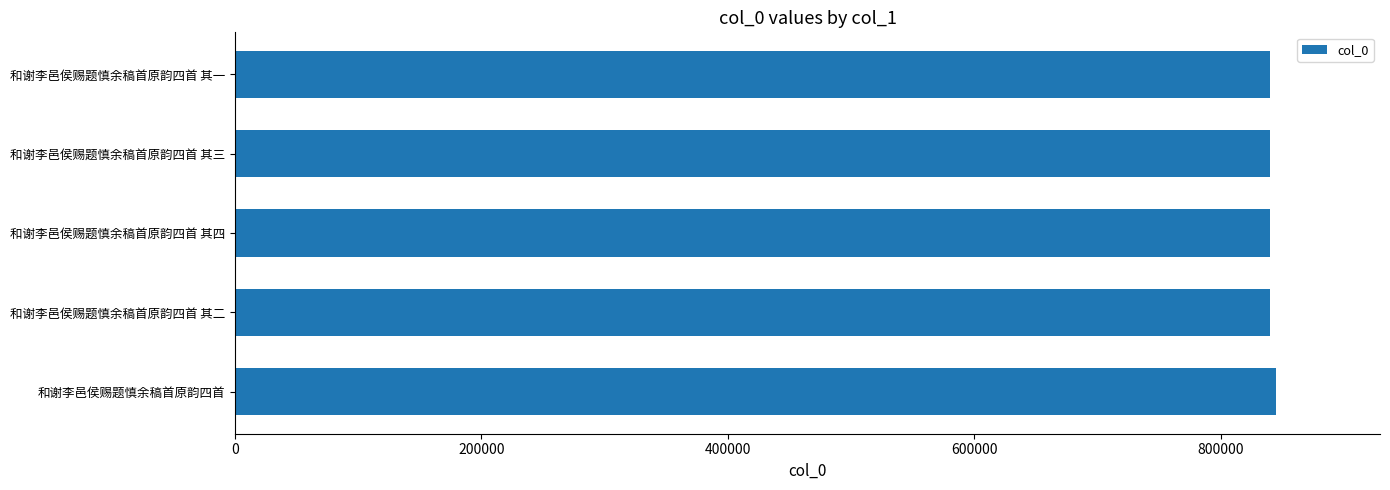

What is the average value?

840654